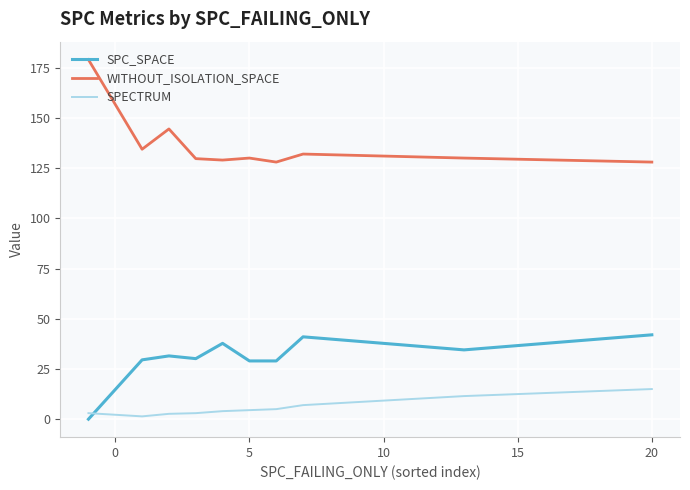

Which series has the largest total across all categories?

WITHOUT_ISOLATION_SPACE